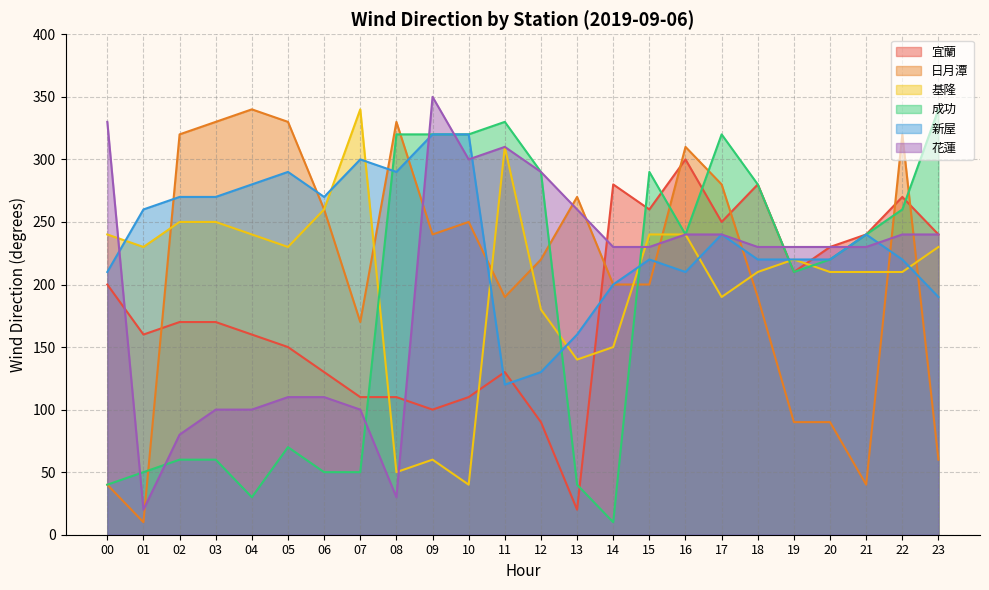

At which category is the sum across all series the highest?

16